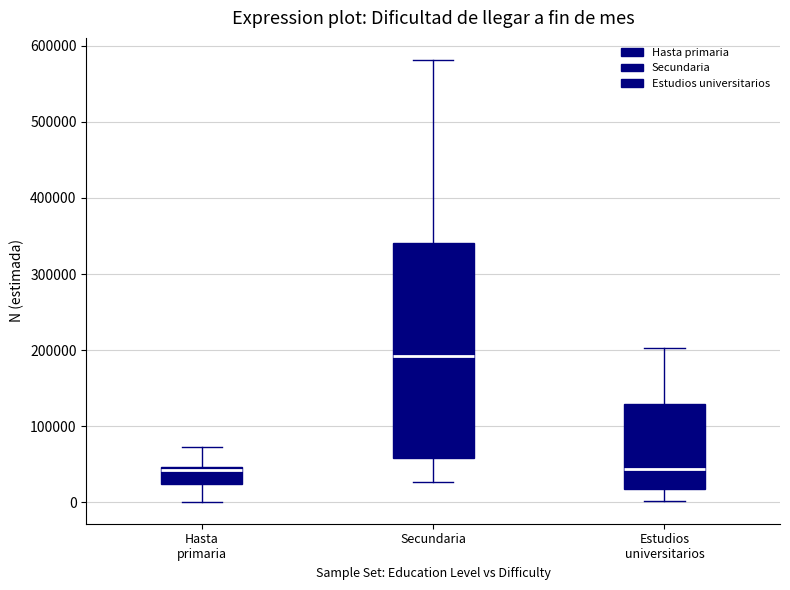

Which box is the tallest, from its lower edge to its upper edge?

Secundaria